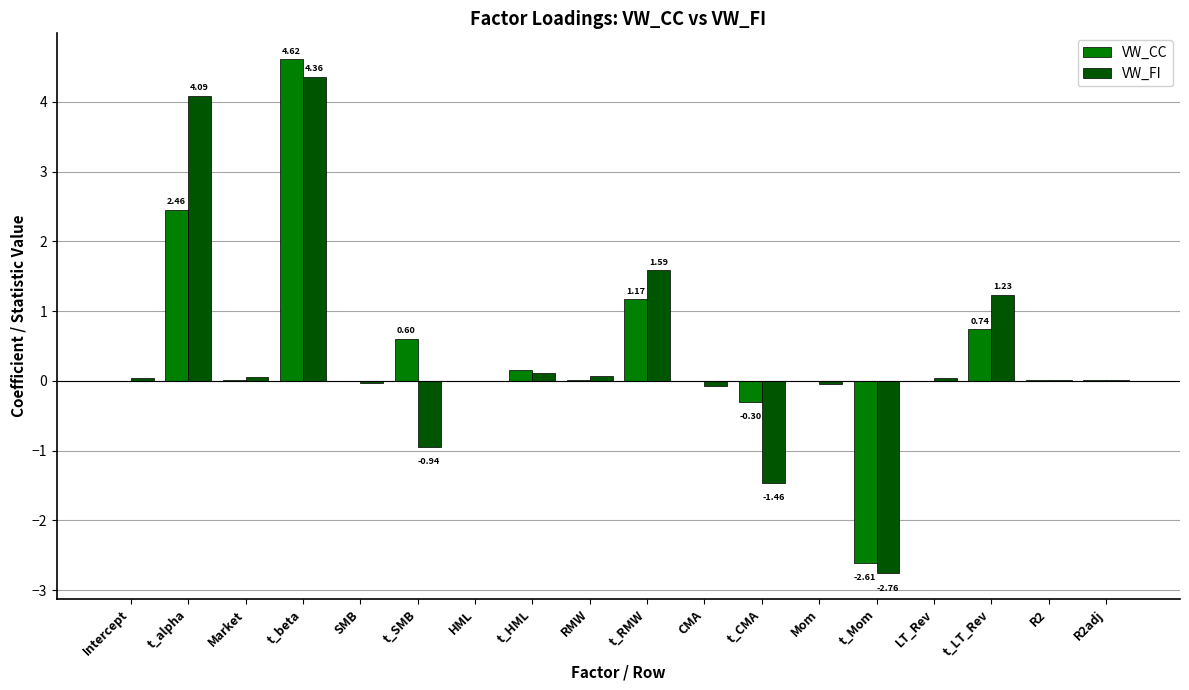

Which category has the highest value across all series?

t_beta